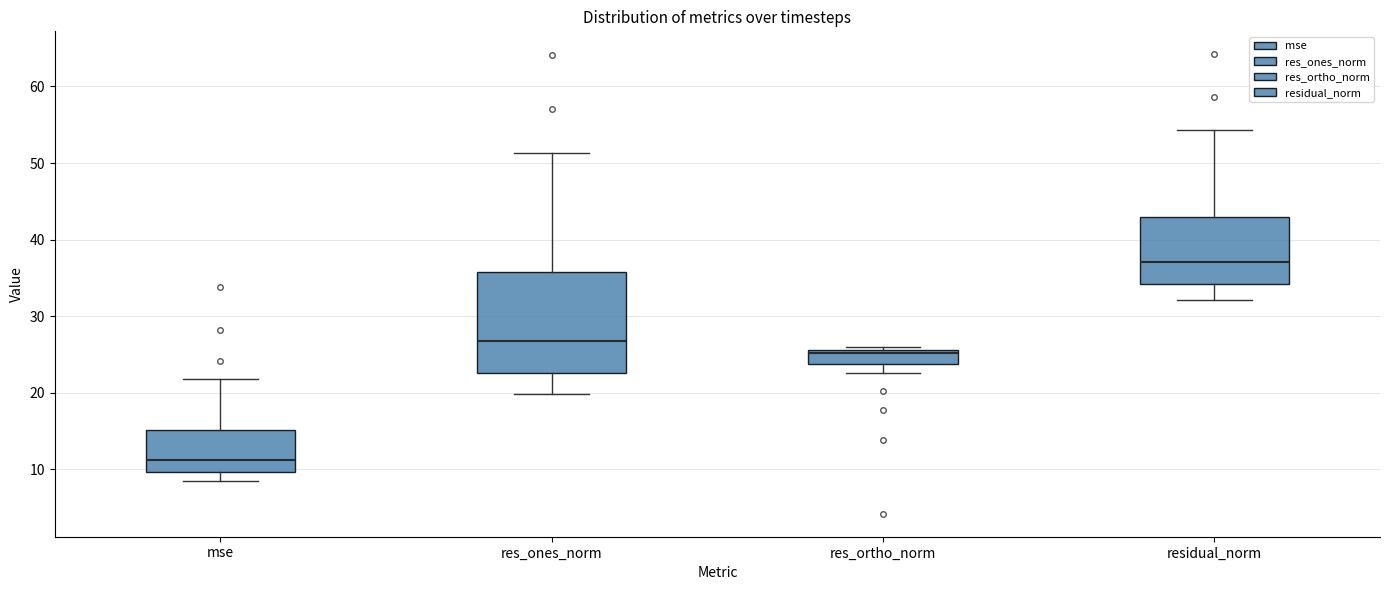

Reading left to right, read every box against the y-axis: the position of its median line, the range the box covers, and the ends of its whiskers. The values are not printed on the chart, so give them approximately, as read against the axis.

mse: median 11, box 10 to 15, whiskers 8 to 22
res_ones_norm: median 27, box 23 to 36, whiskers 20 to 51
res_ortho_norm: median 25, box 24 to 26, whiskers 23 to 26 (just above the box's upper edge)
residual_norm: median 37, box 34 to 43, whiskers 32 to 54